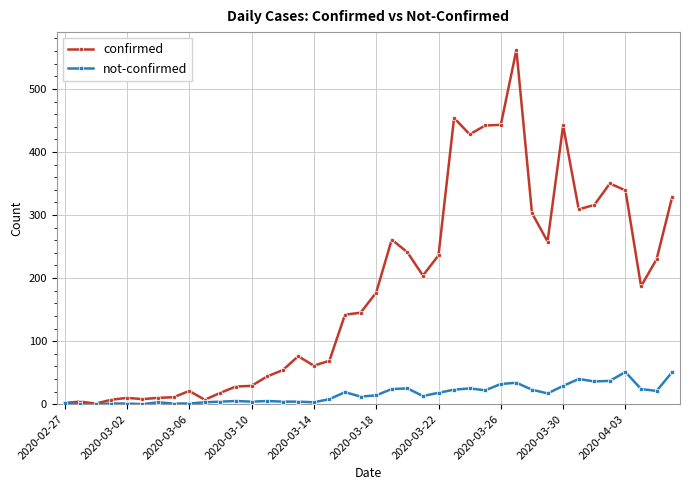

What is the average value of the confirmed series?

181